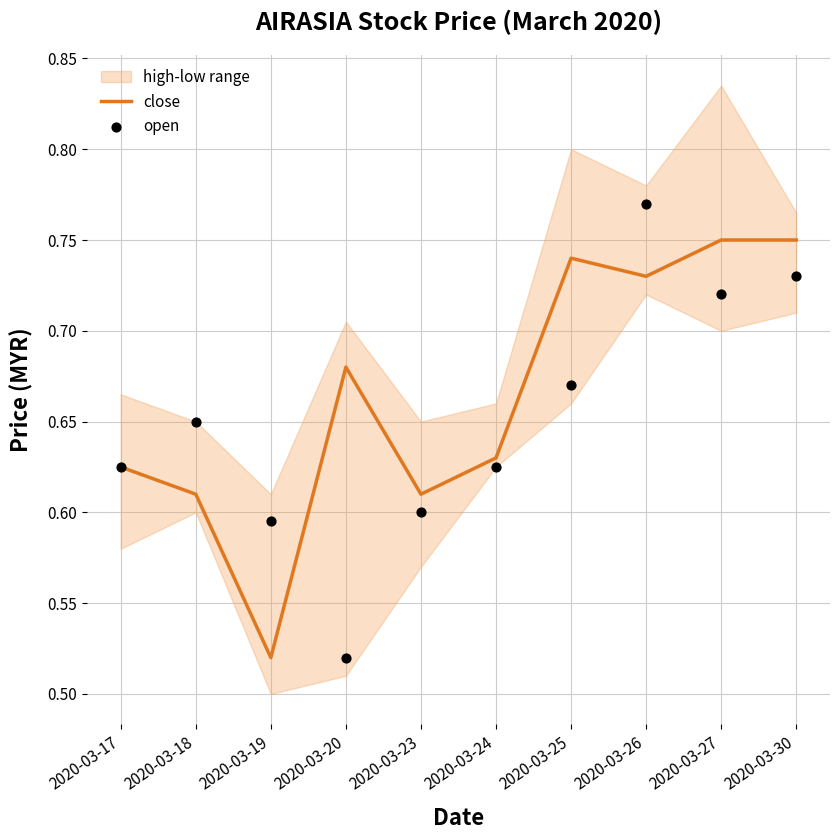

Which series has the largest total across all categories?

close